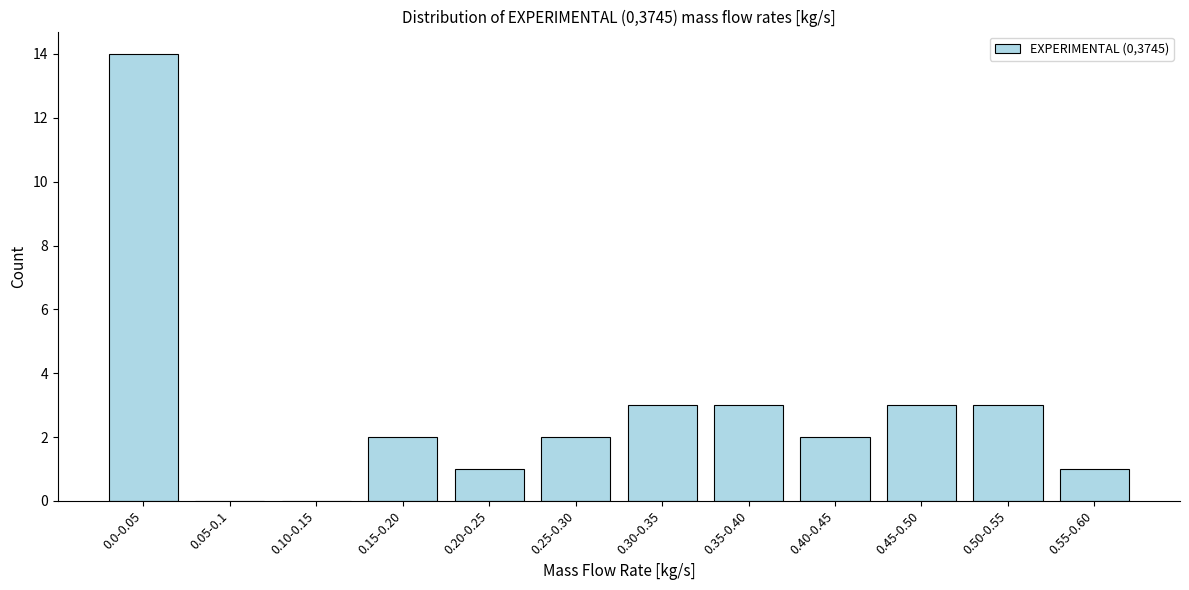

Reading left to right, what are all the values shown in this chart?

0.0-0.05=14	0.05-0.1=0	0.10-0.15=0	0.15-0.20=2	0.20-0.25=1	0.25-0.30=2	0.30-0.35=3	0.35-0.40=3	0.40-0.45=2	0.45-0.50=3	0.50-0.55=3	0.55-0.60=1